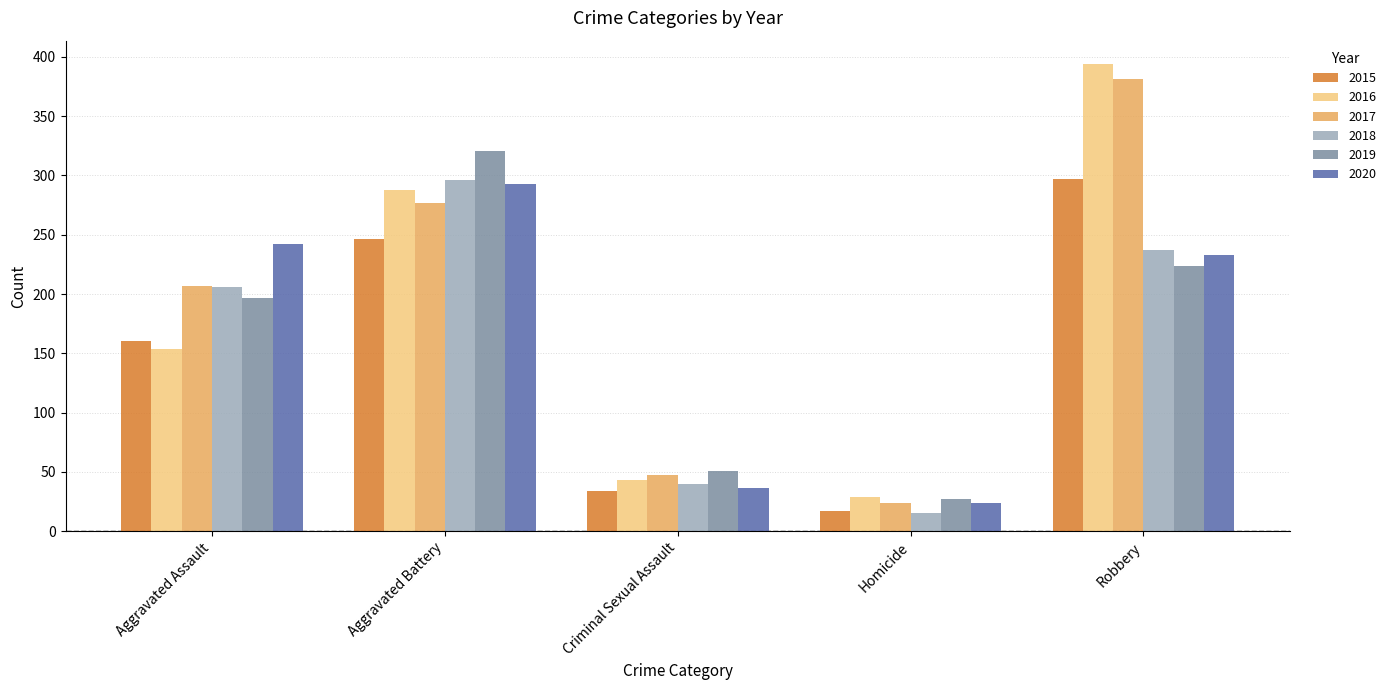

What is the label of the 5th bar from the left?

Robbery